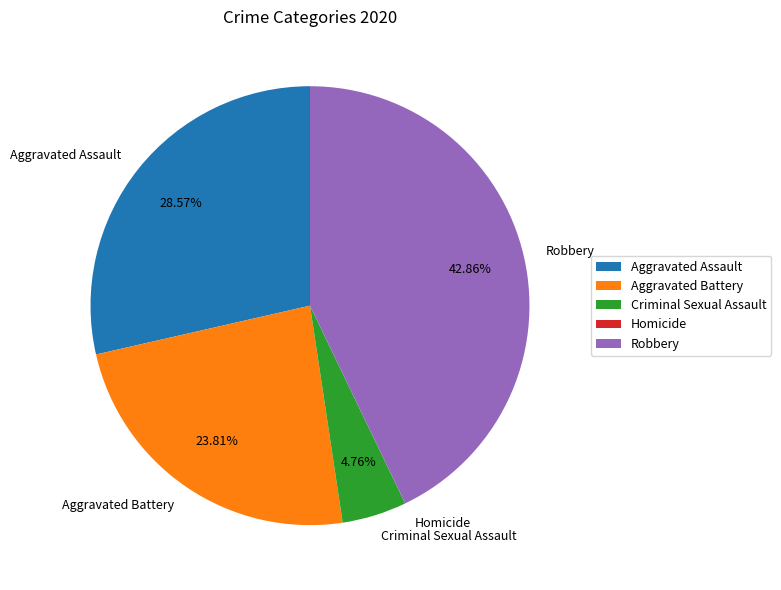

Does any single category account for the majority?

No